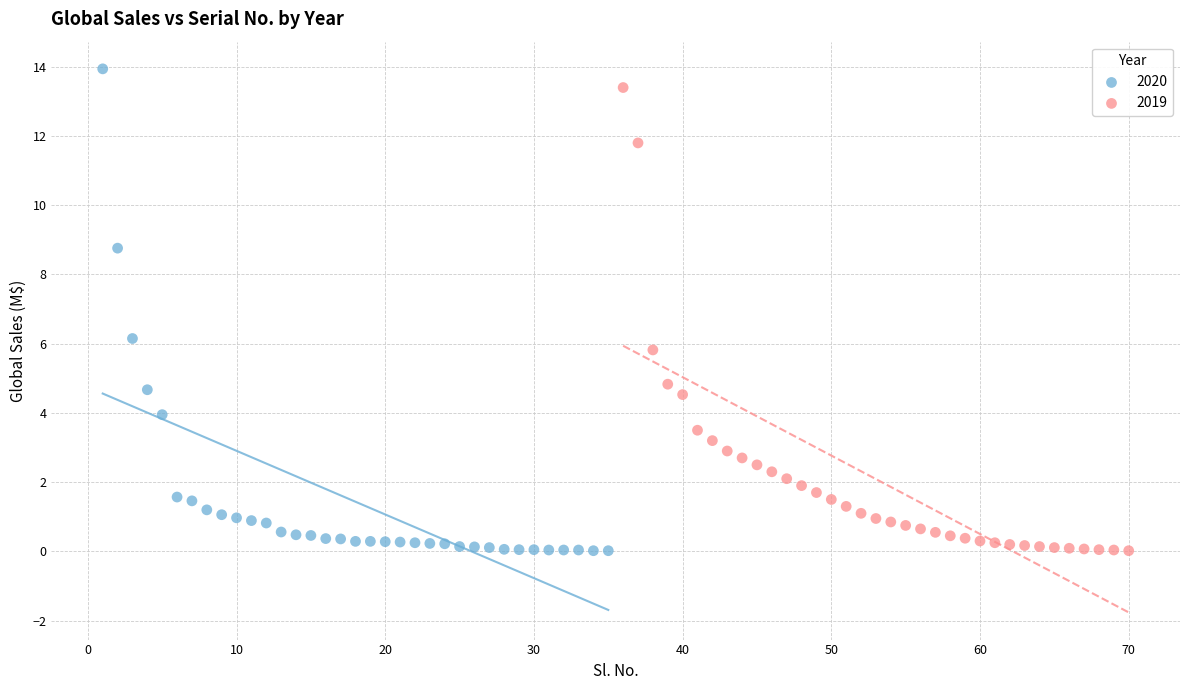

Which series has the widest spread of Y values?

2020